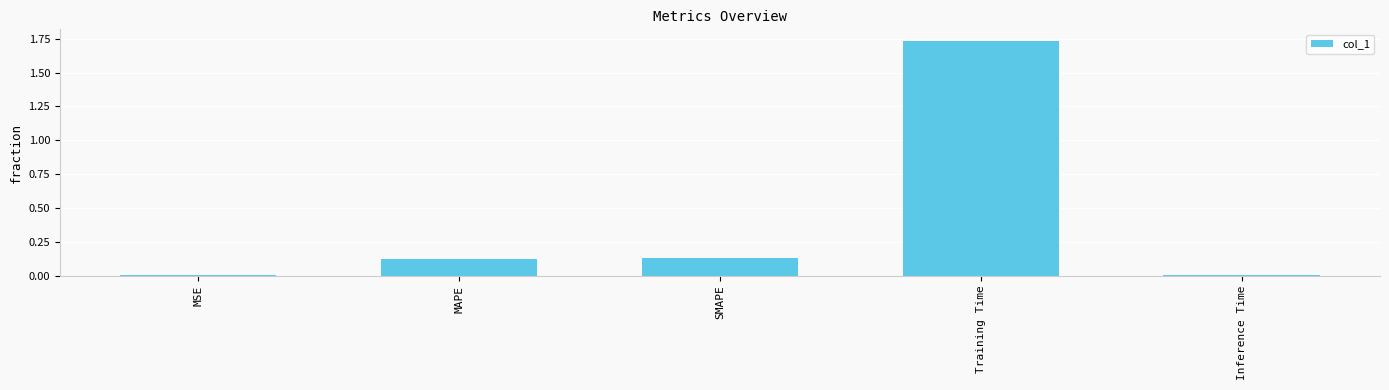

Which label corresponds to the largest value in the chart?

Training Time